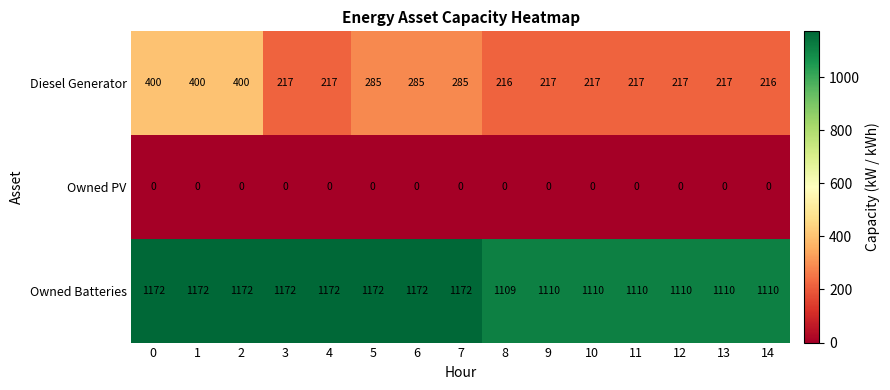

What is the greatest value displayed?

1172